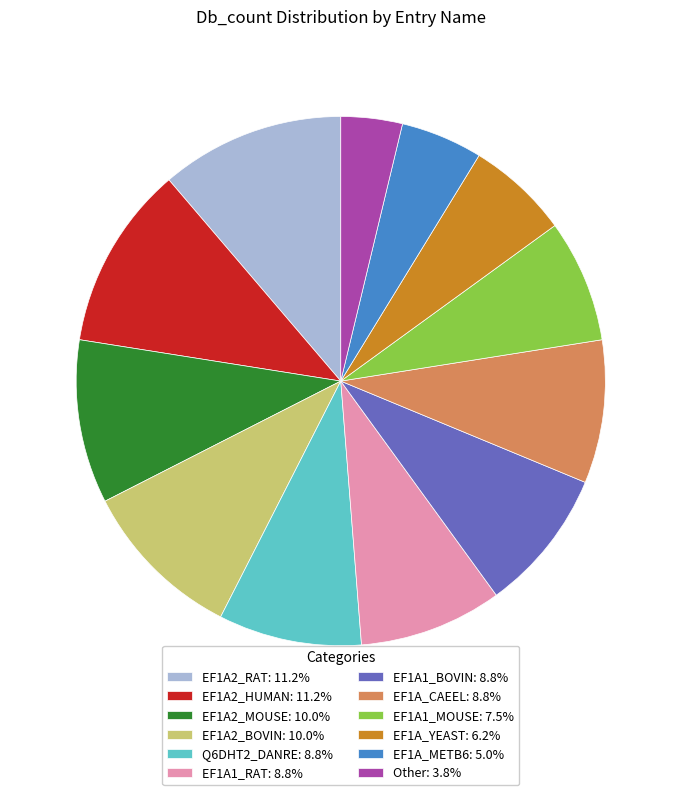

The EF1A2_BOVIN slice represents 23% of the pie. True or false?

False